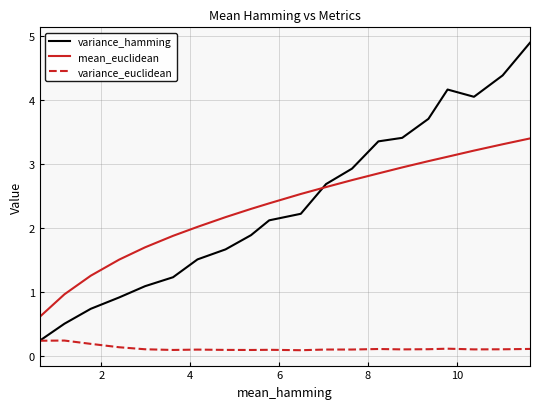

True or false: variance_euclidean and mean_euclidean cross at least once.

False